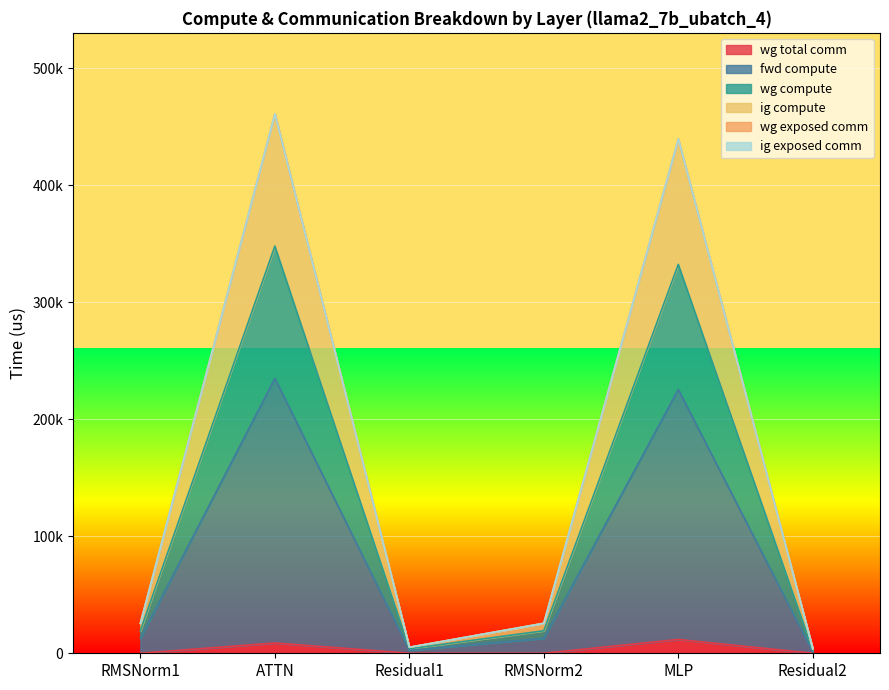

Does the chart display data point markers on the line(s)?

No